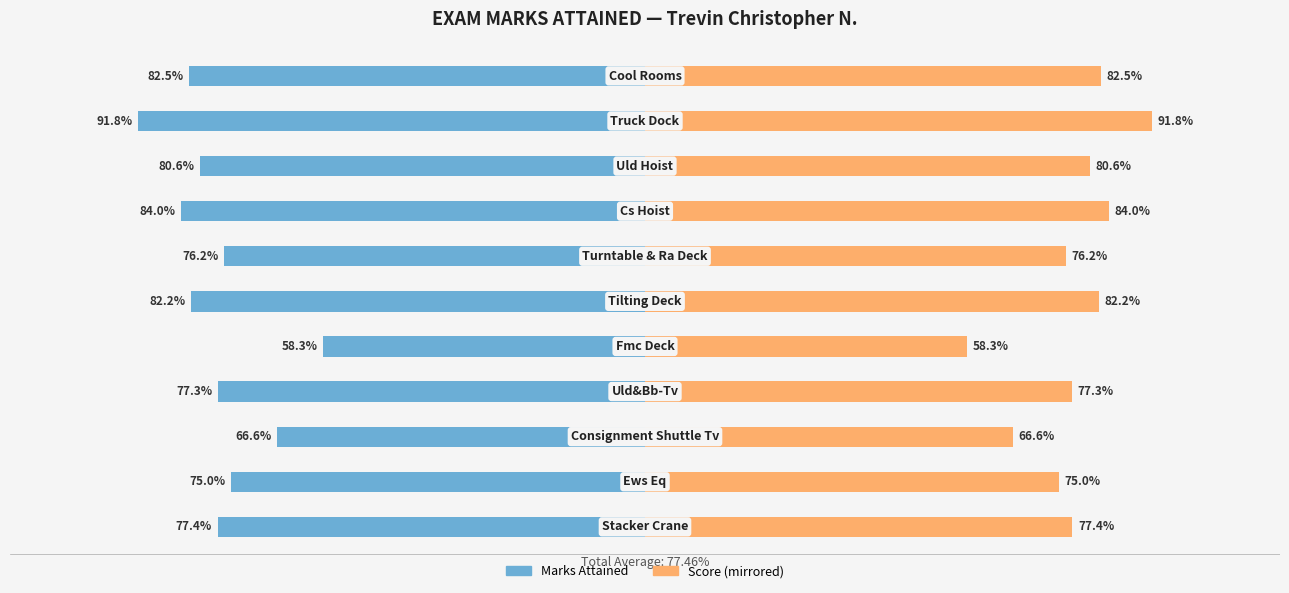

Between 1 and 6, which series saw the biggest shift?

Marks Attained